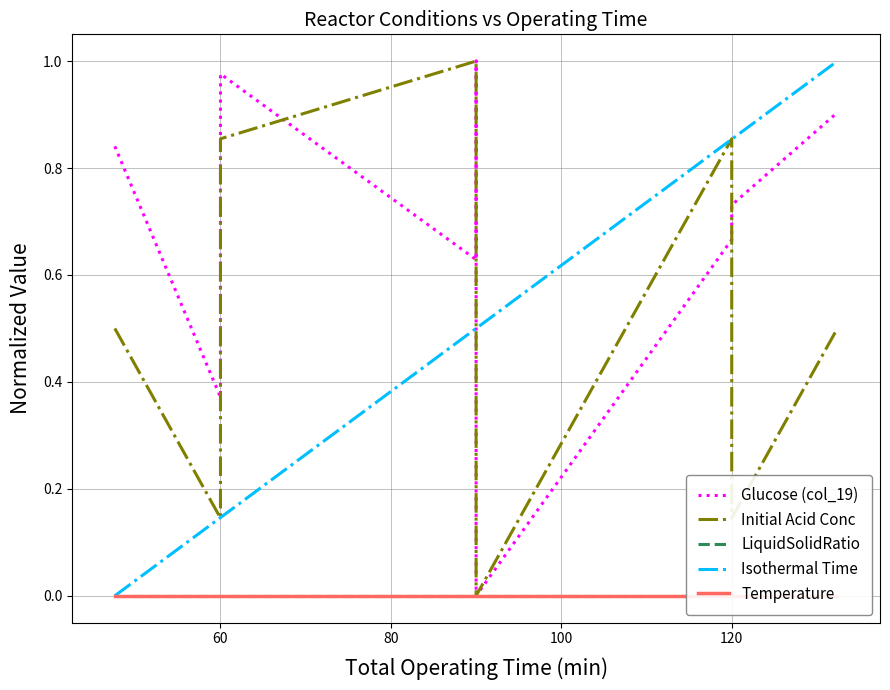

Is this an area chart (filled region under the line)?

No